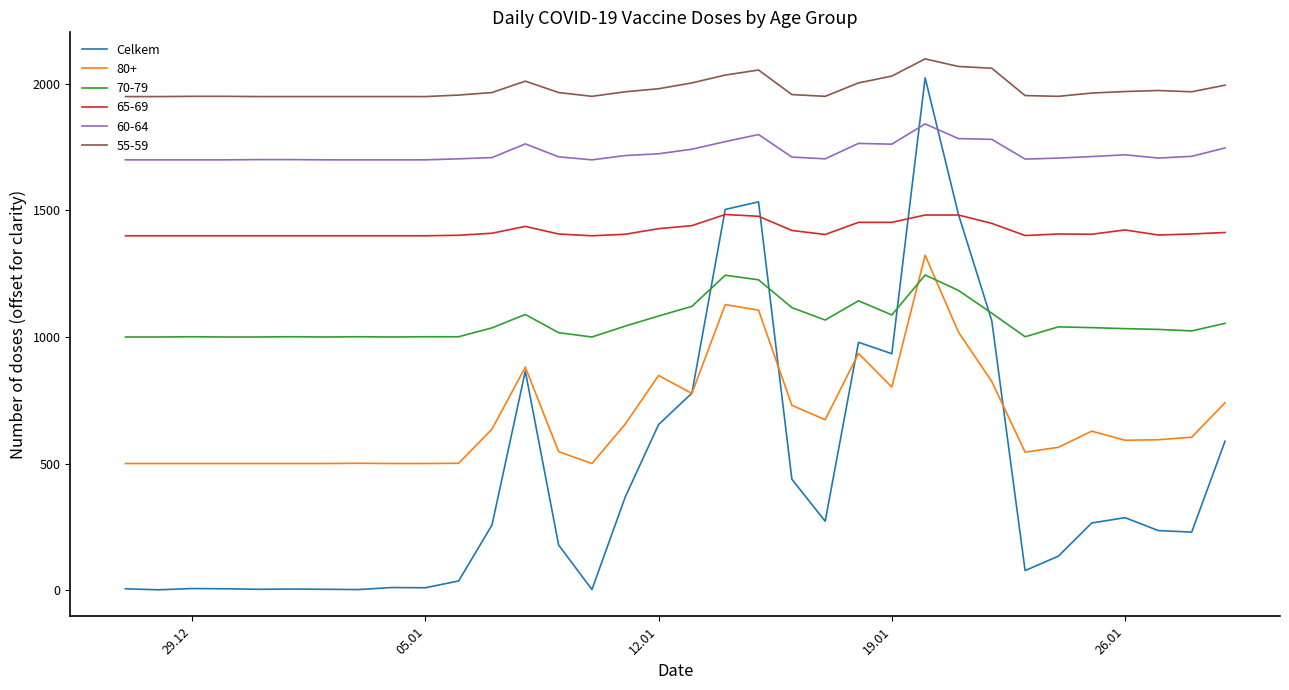

True or false: 70-79 and 60-64 cross at least once.

False